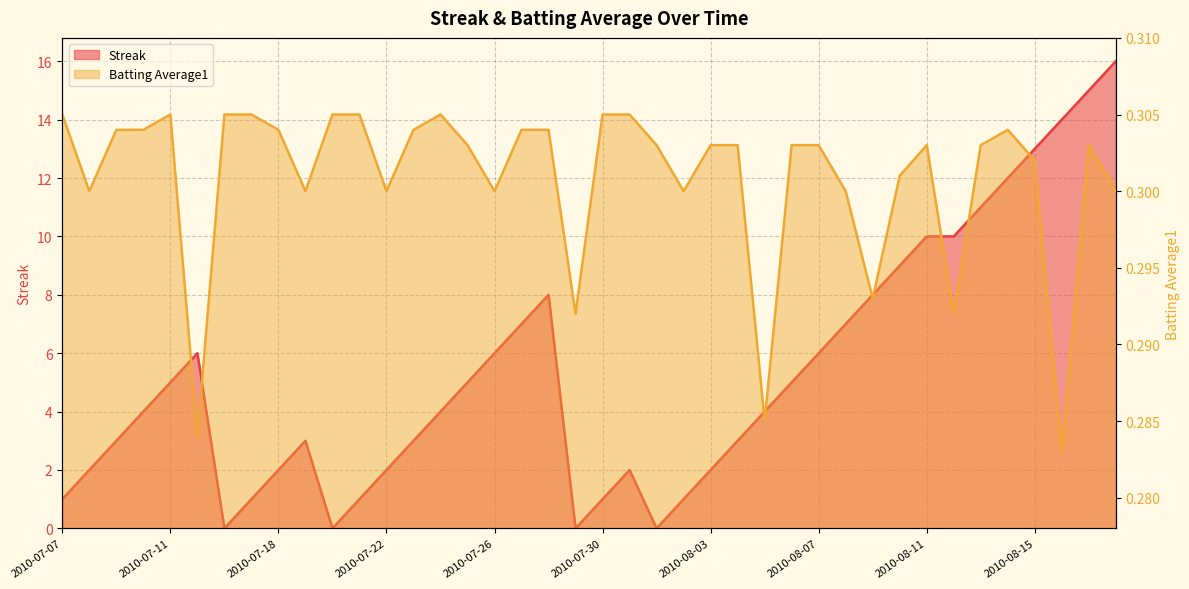

Rank the categories by Batting Average1 value from lowest to highest.

2010-08-16, 2010-07-15, 2010-08-05, 2010-07-29, 2010-08-12, 2010-08-09, 2010-07-08, 2010-07-19, 2010-07-22, 2010-07-26, 2010-08-02, 2010-08-08, 2010-08-18, 2010-08-10, 2010-08-15, 2010-07-25, 2010-08-01, 2010-08-03, 2010-08-04, 2010-08-06, 2010-08-07, 2010-08-11, 2010-08-13, 2010-08-17, 2010-07-09, 2010-07-10, 2010-07-18, 2010-07-23, 2010-07-27, 2010-07-28, 2010-08-14, 2010-07-07, 2010-07-11, 2010-07-16, 2010-07-17, 2010-07-20, 2010-07-21, 2010-07-24, 2010-07-30, 2010-07-31